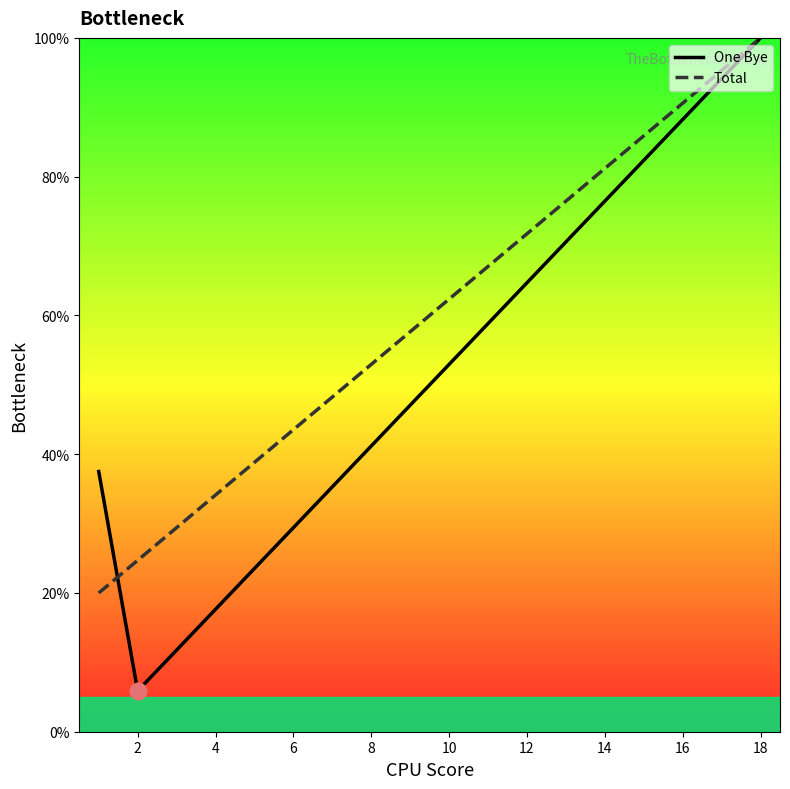

Which series has the largest total across all categories?

Total